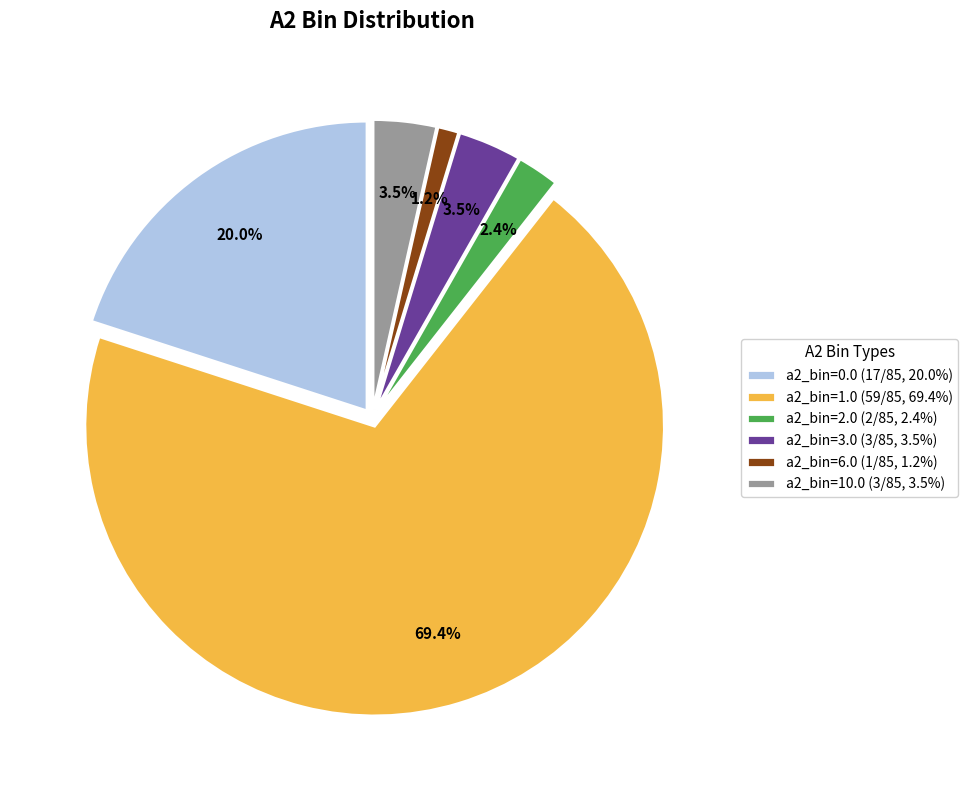

What is the total percentage of a2_bin=1.0 (59/85, 69.4%) and a2_bin=6.0 (1/85, 1.2%)?

70.6%